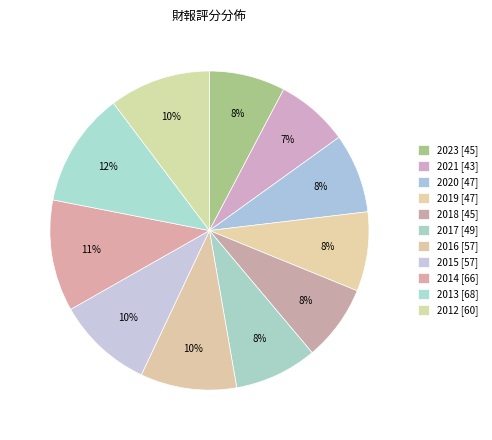

What is the ratio of the value at 2015 to the value at 2014?

0.9